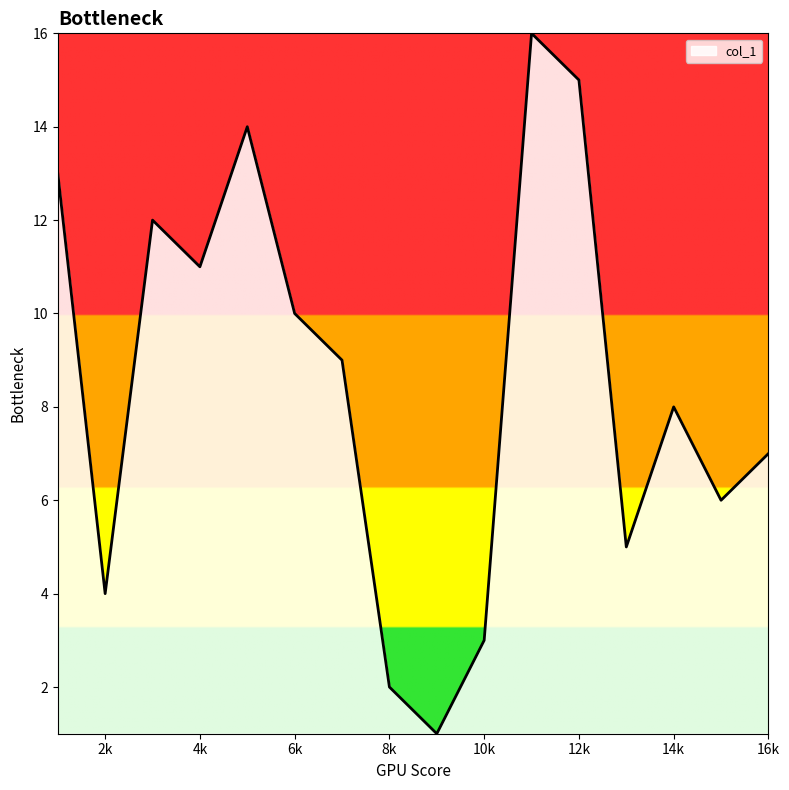

What is the difference between the maximum and minimum values?

15